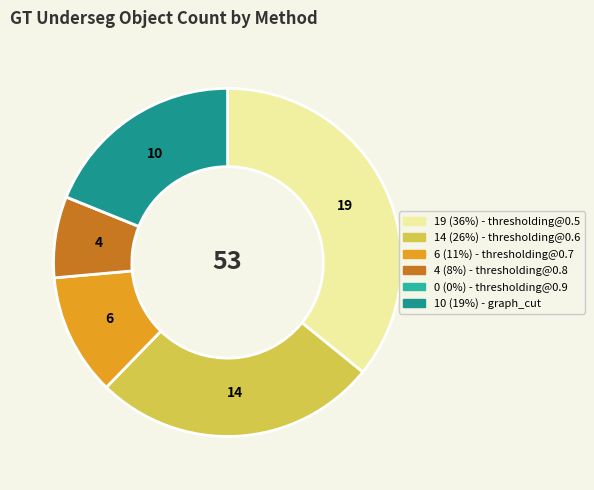

How many slices are in this pie chart?

6